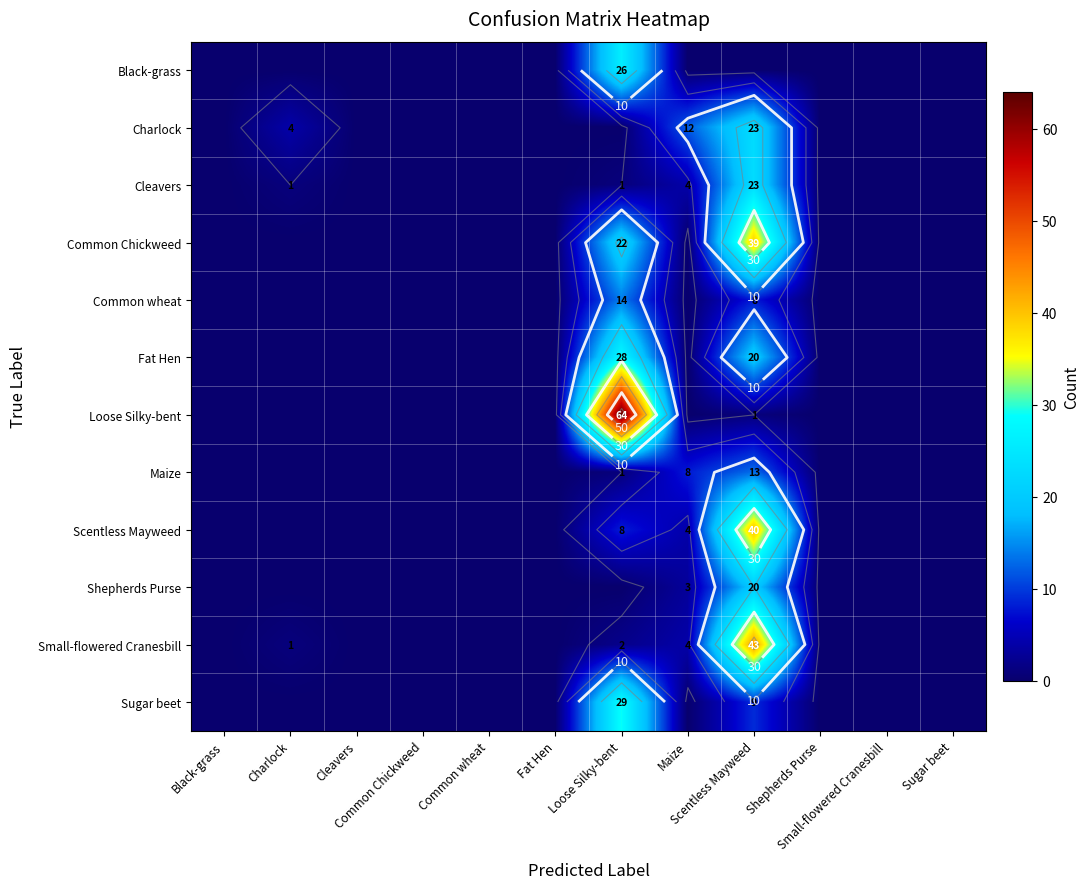

Is the value of Black-grass at Black-grass greater than the value of Common wheat at Scentless Mayweed?

No